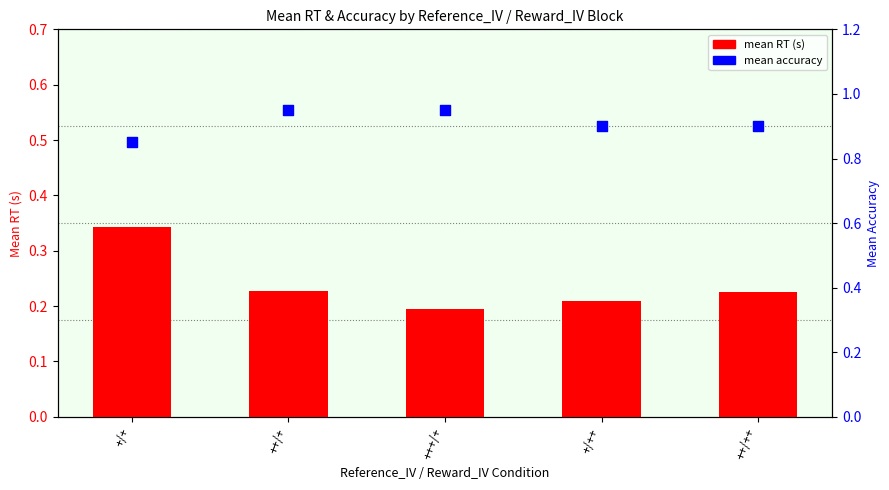

Which series contains the lowest Y value?

mean RT (s)